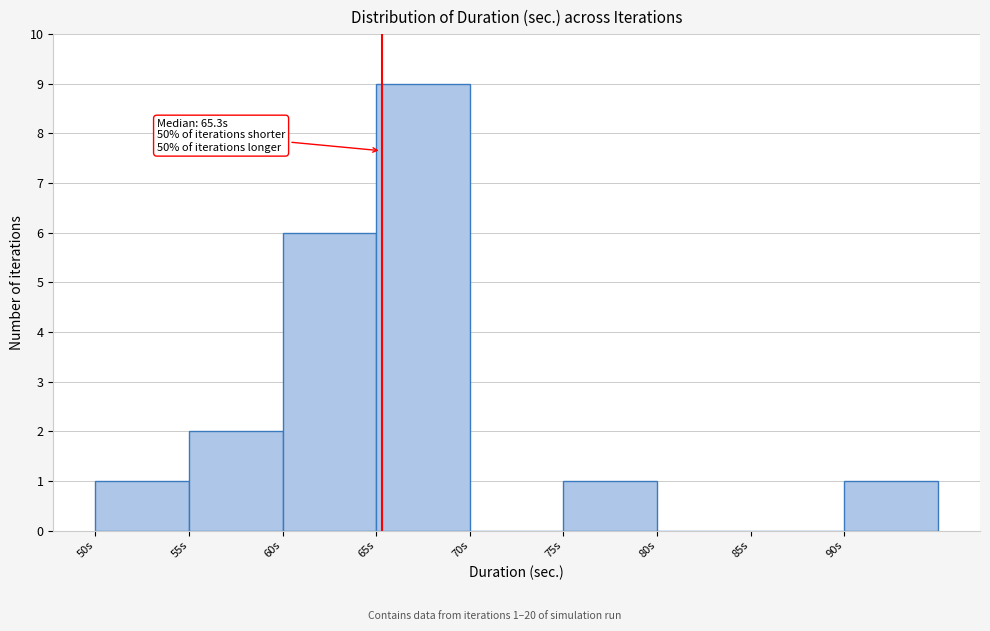

Which range on the x-axis has the tallest bar?

65 to 70